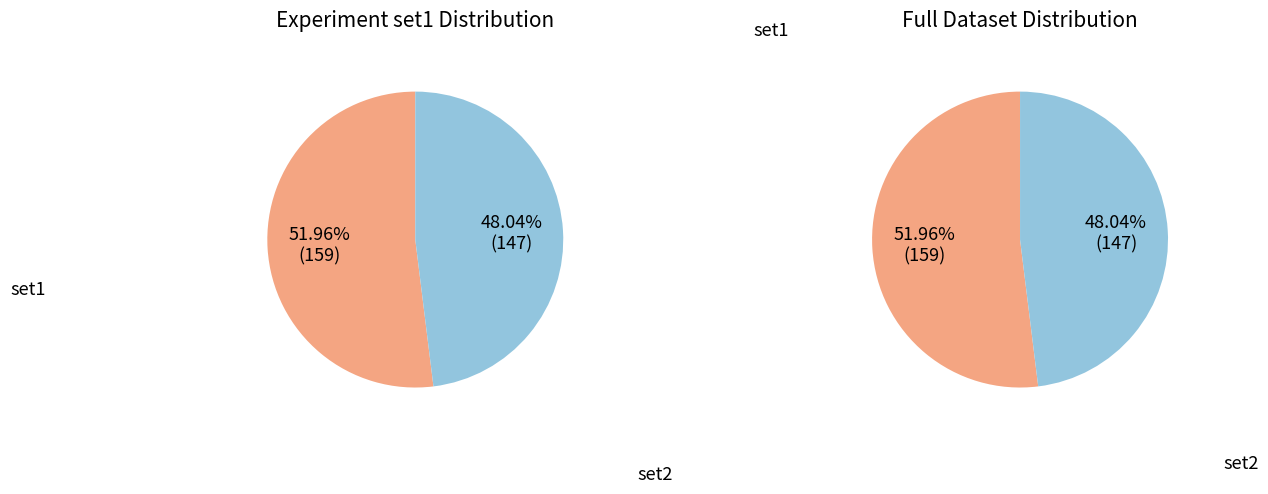

What is the smallest slice in the pie chart?

set2